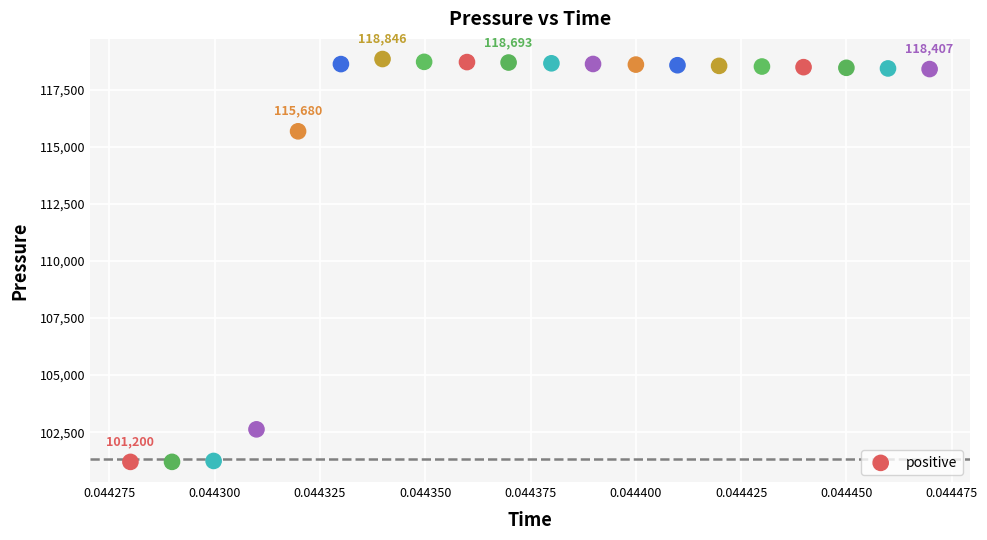

What is the range of Y values (max minus min)?

17646.1